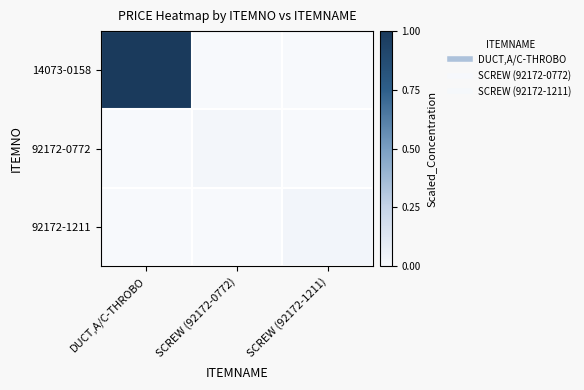

Which series has the largest range (max minus min)?

14073-0158